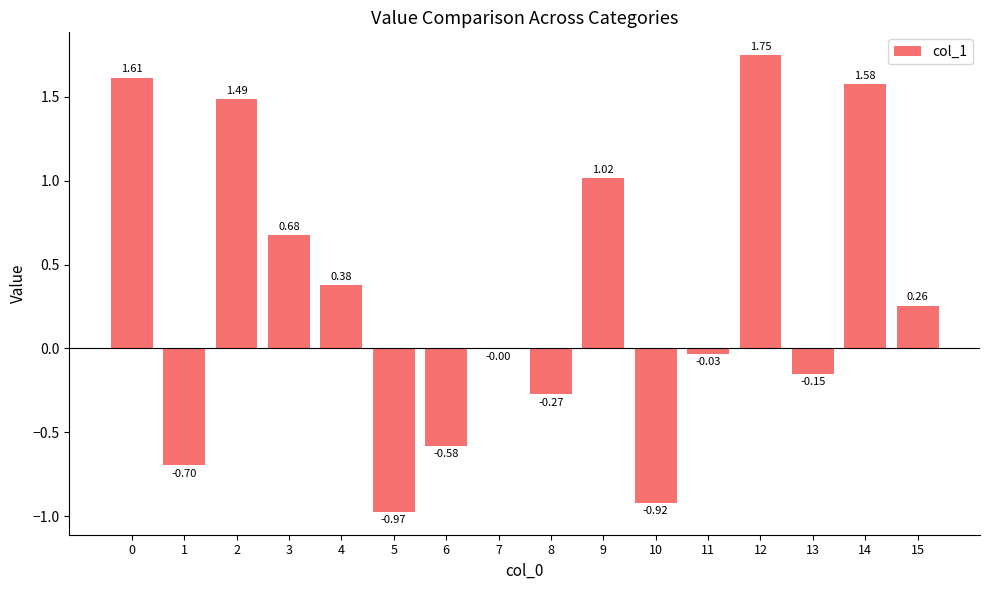

Which has a higher value, 13 or 11?

11